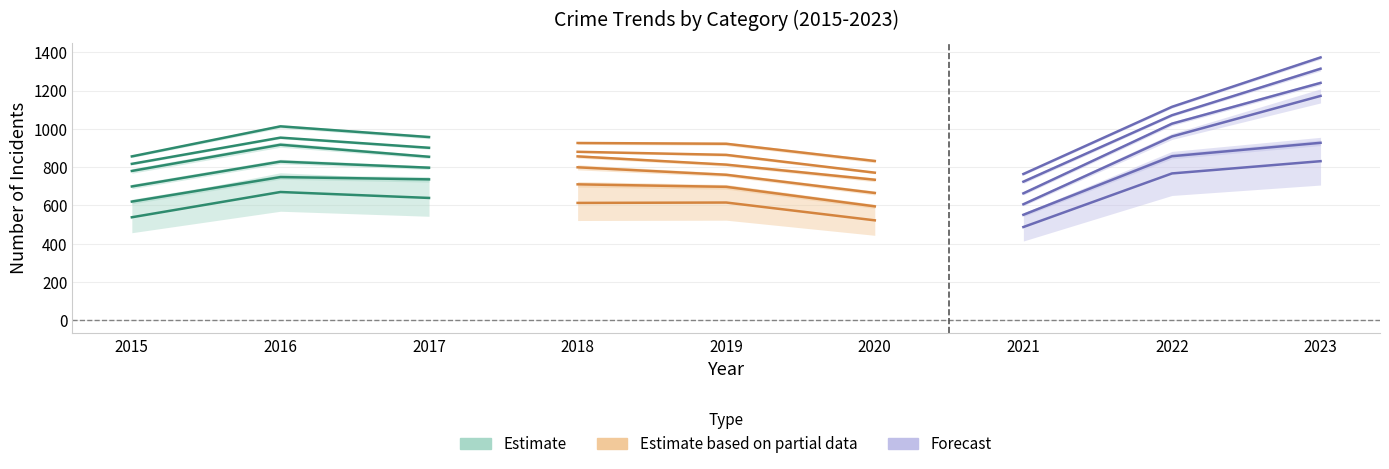

How many lines are shown in the chart?

3